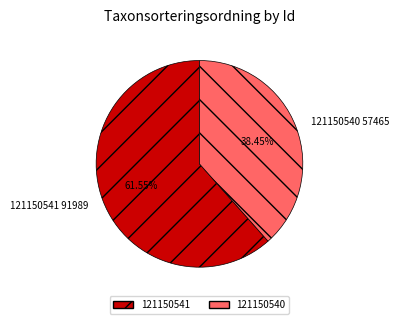

To the nearest percent, what is the difference between the largest and smallest slice percentages?

23%